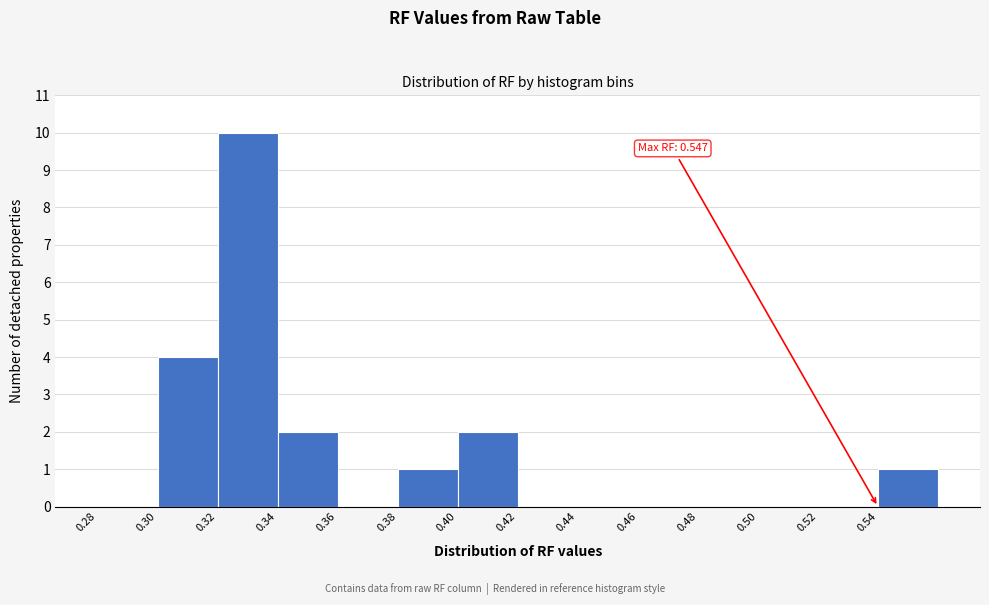

Which range on the x-axis has the tallest bar?

0.32 to 0.34